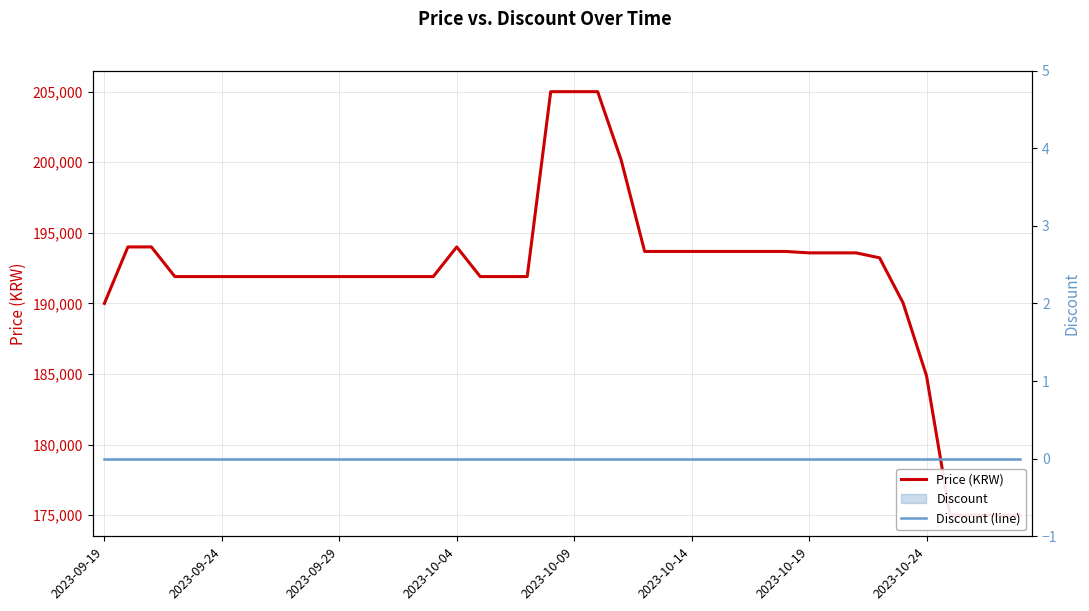

What is the maximum value for Price (KRW)?

205000